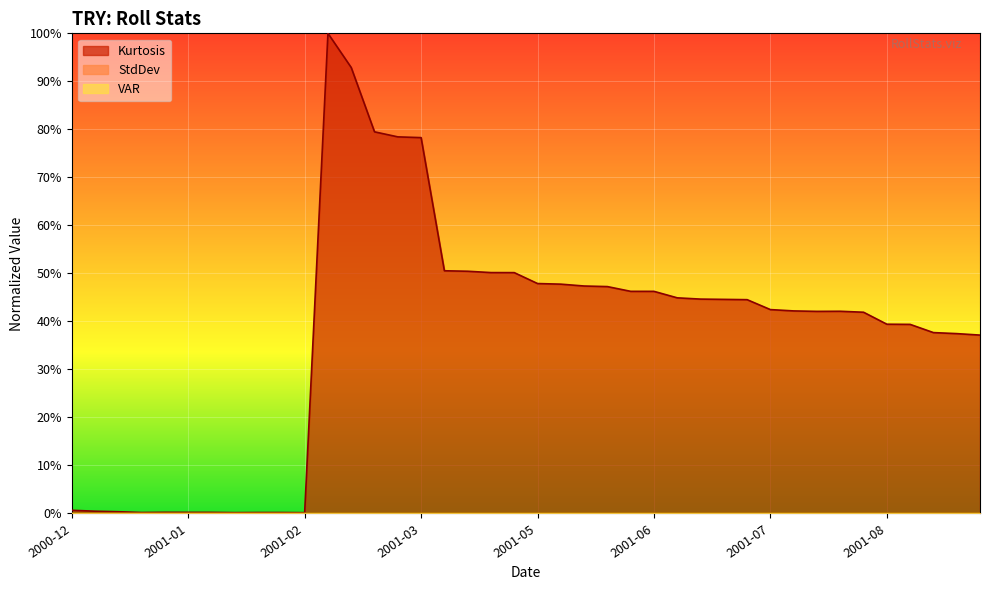

How many interior local valleys does the VAR series have?

2